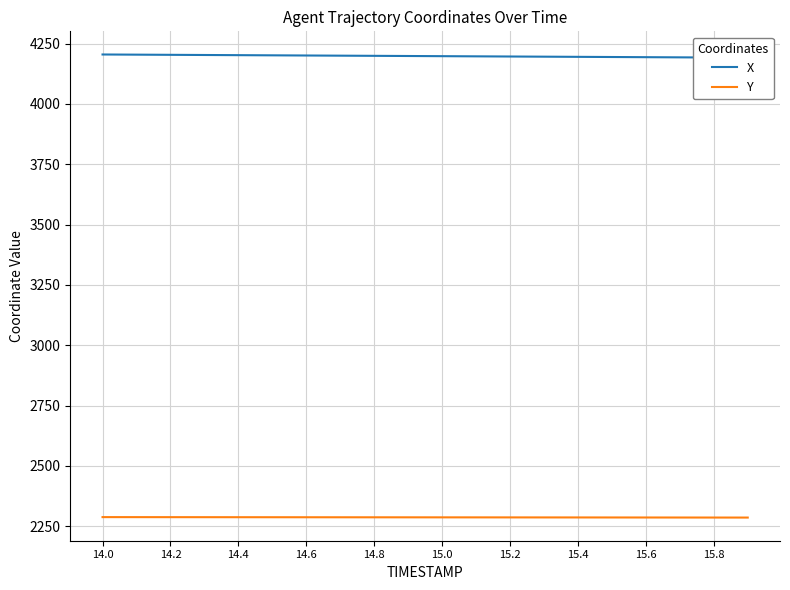

The value of Y at 14.4 is 1571.1. True or false?

False